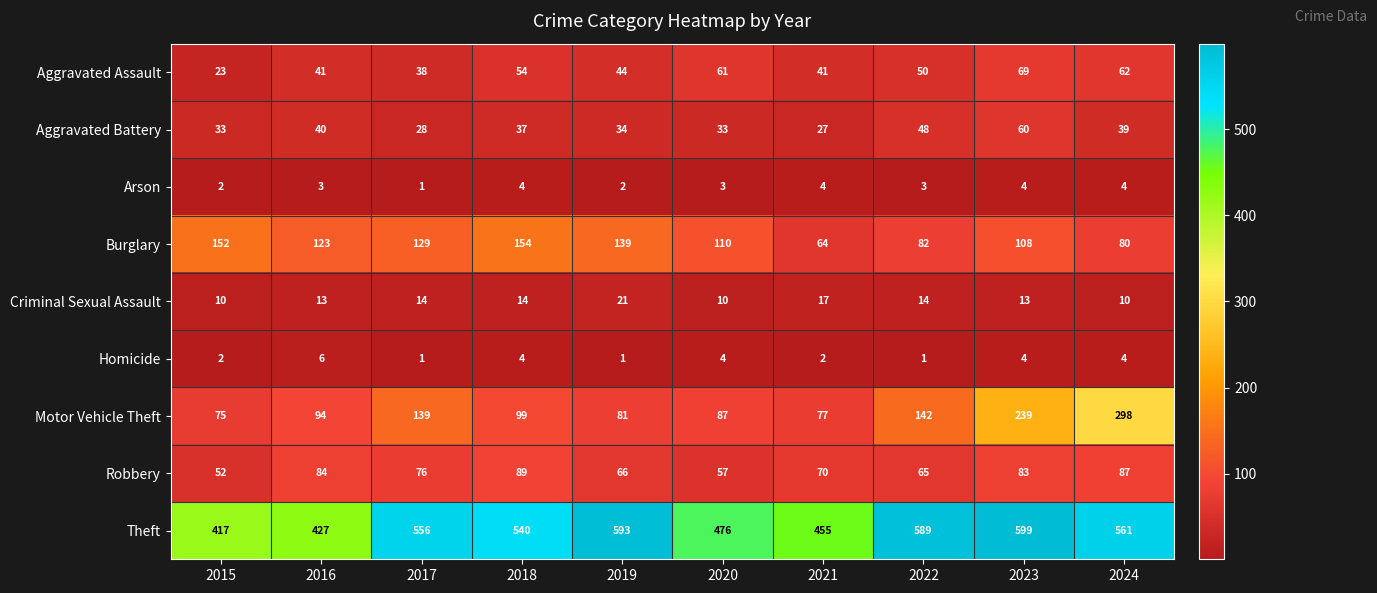

What is the average value of the Arson series?

3